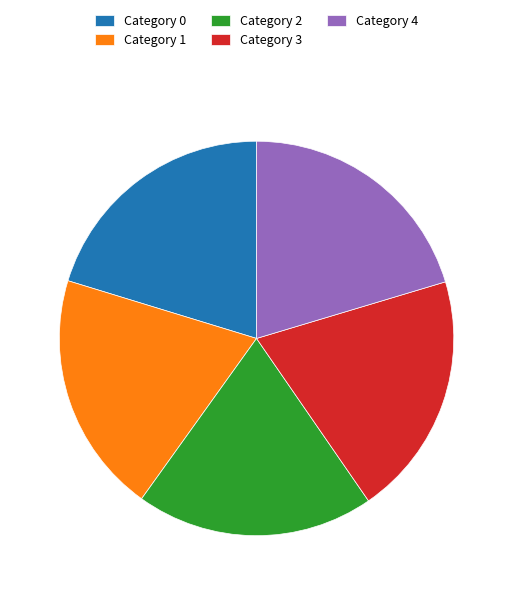

How many segments does this pie chart have?

5